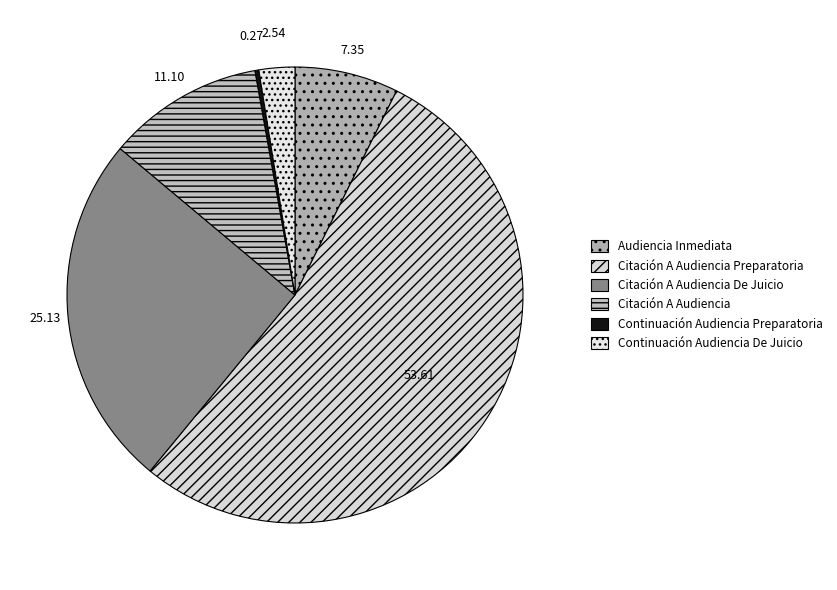

To the nearest percent, what is the combined percentage of Citación A Audiencia and Citación A Audiencia Preparatoria?

65%